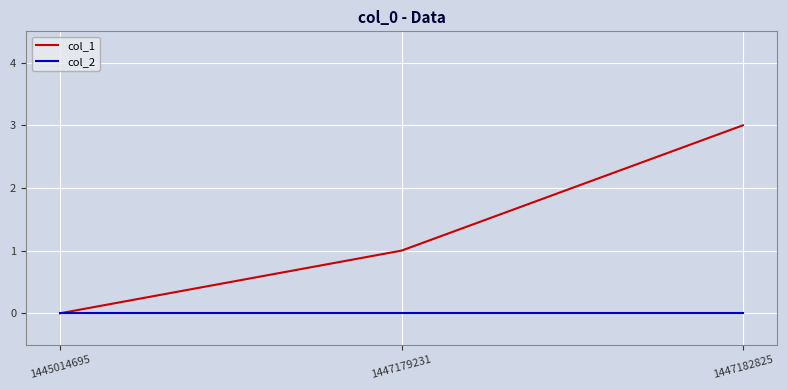

What is the difference between the maximum and second lowest values in the col_1 series?

2